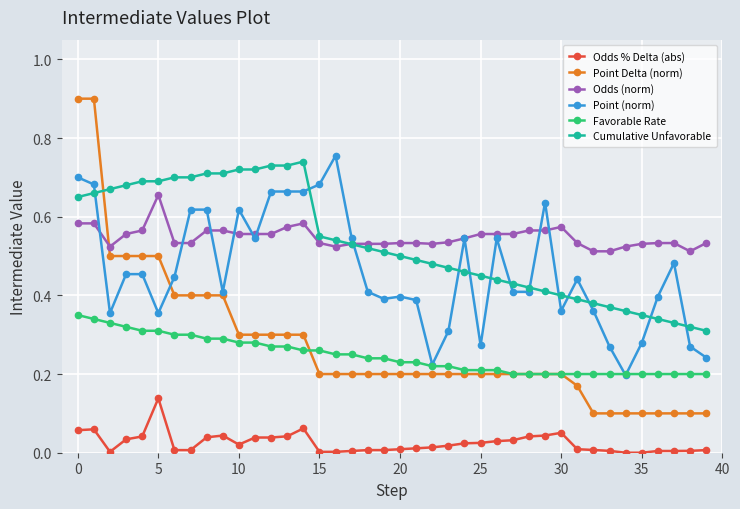

At how many categories does at least one series exceed 0?

40